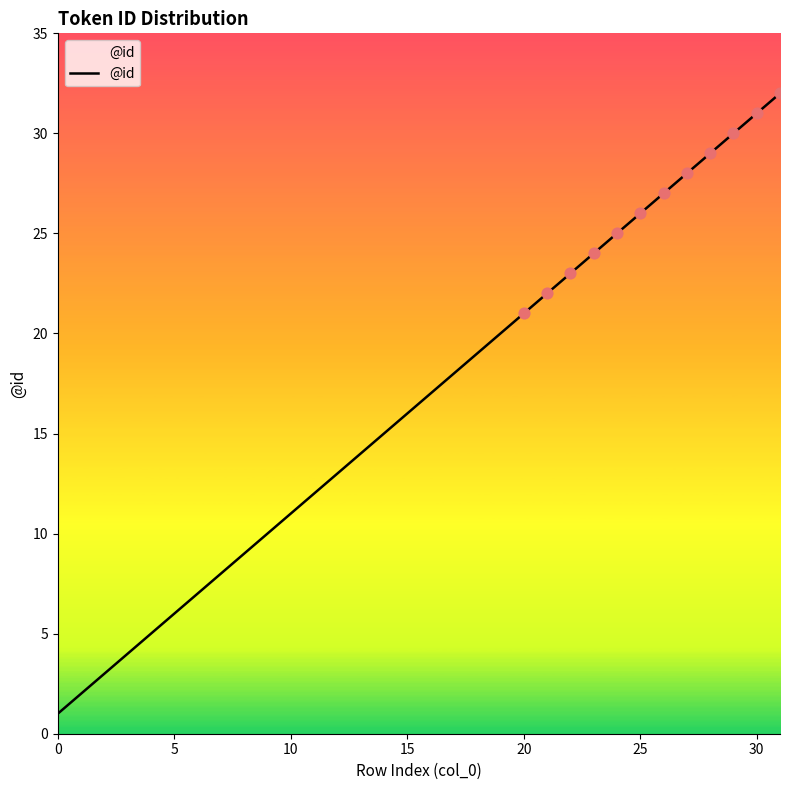

What is the greatest value displayed?

32